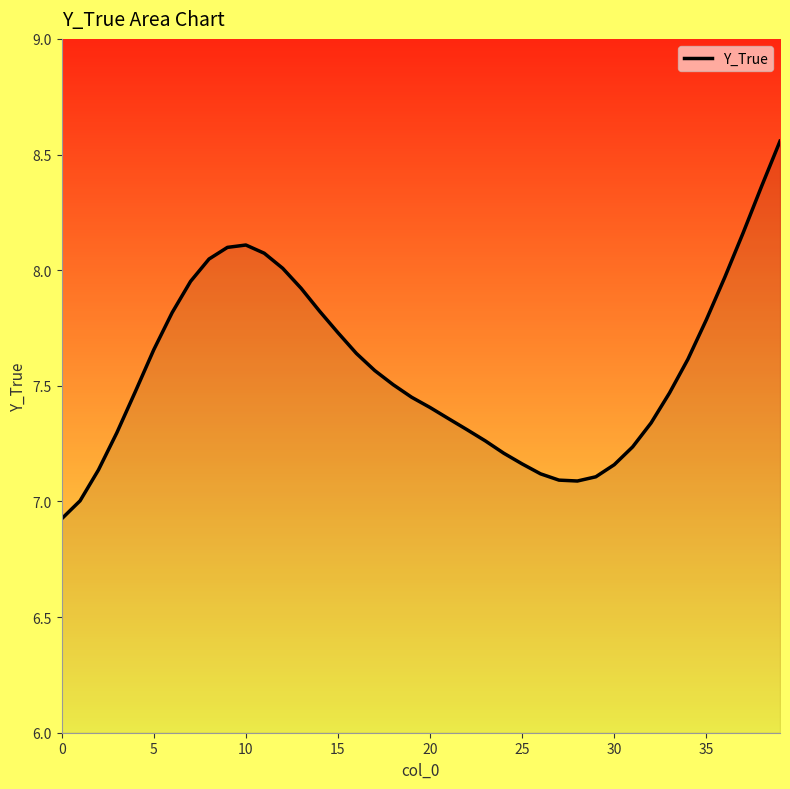

What is the minimum value shown in the chart?

6.9